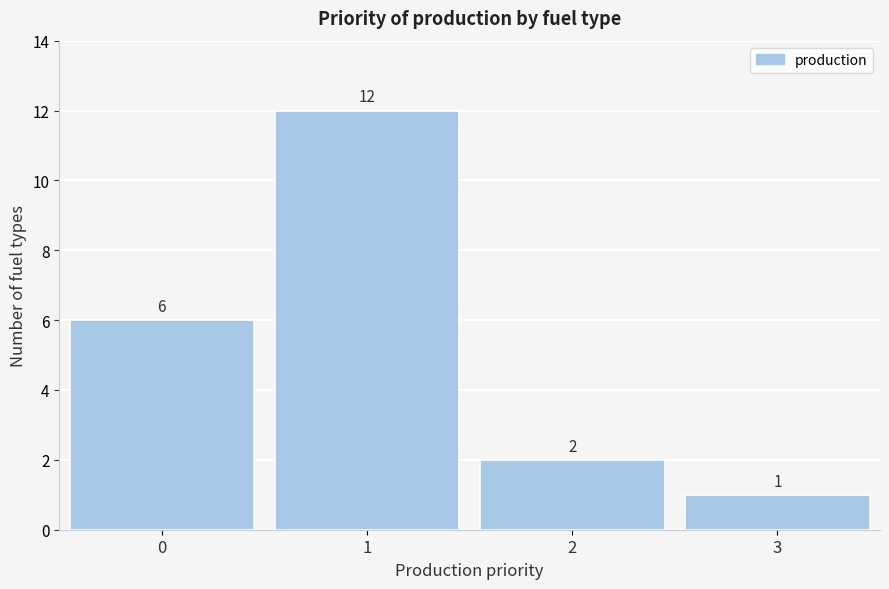

Reading left to right, extract all data points from this chart.

0=6	1=12	2=2	3=1